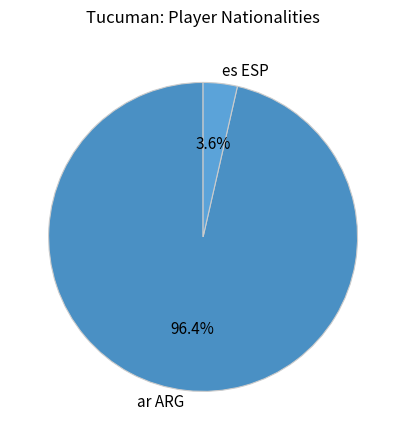

What percentage is the ar ARG slice, to the nearest percent?

96%